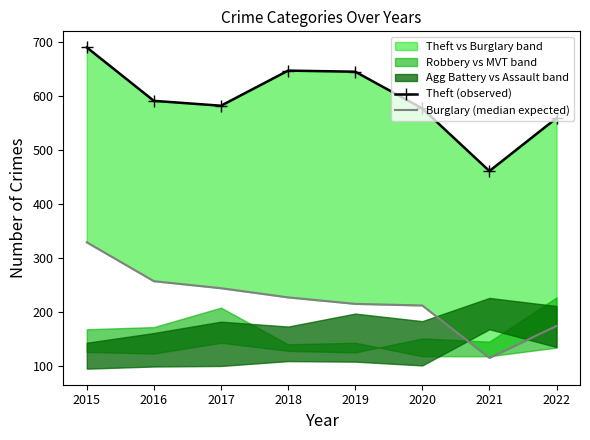

What is the sum of all Theft (observed) values?

4752